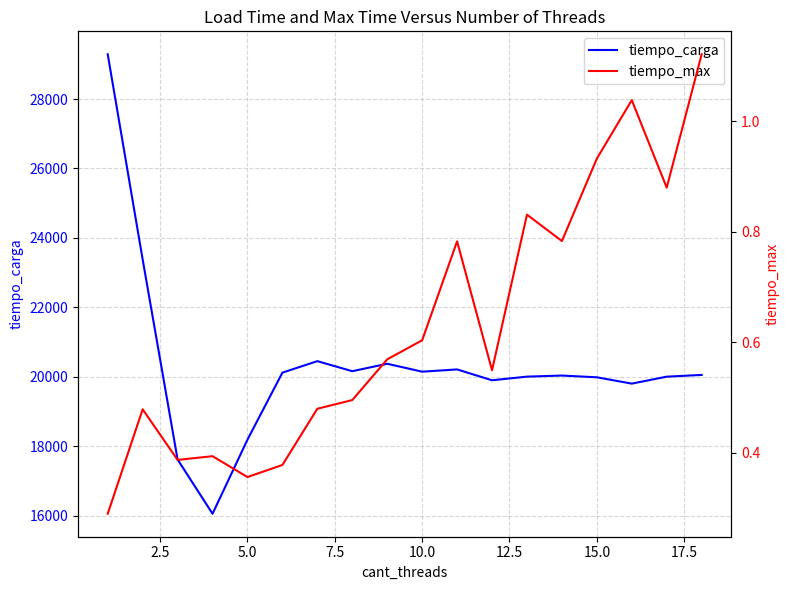

The value of tiempo_carga at 10.0 is 20147.4. True or false?

True